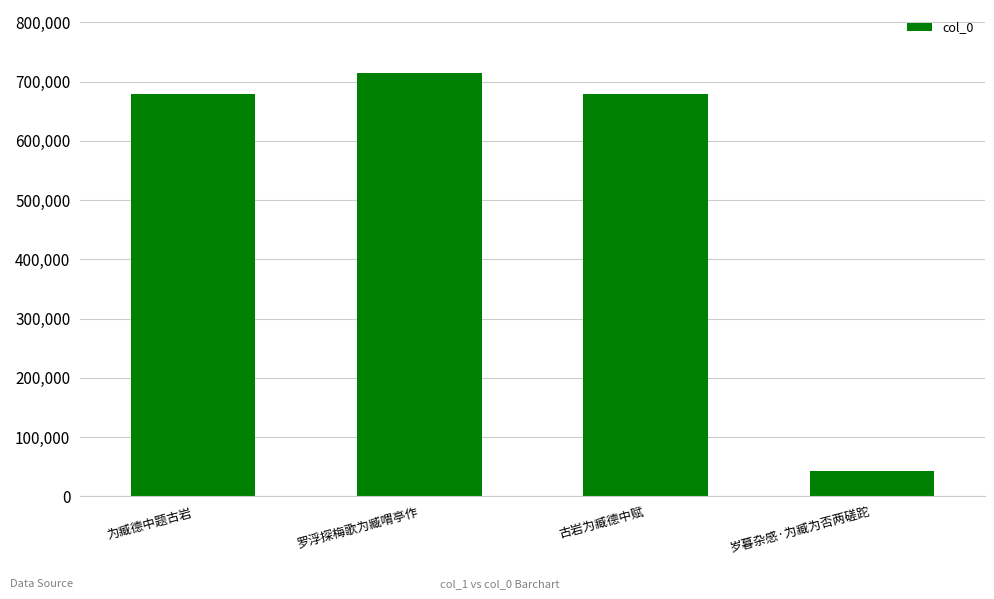

Between 罗浮探梅歌为臧喟亭作 and 为臧德中题古岩, which is larger?

罗浮探梅歌为臧喟亭作